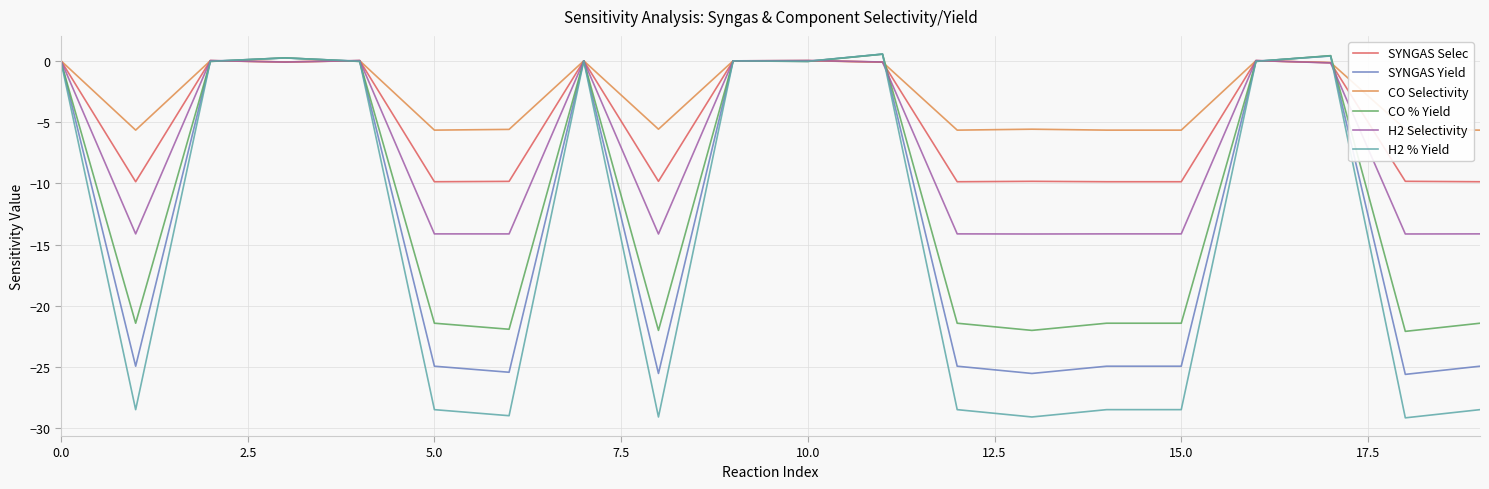

What is the smallest value displayed?

-29.1